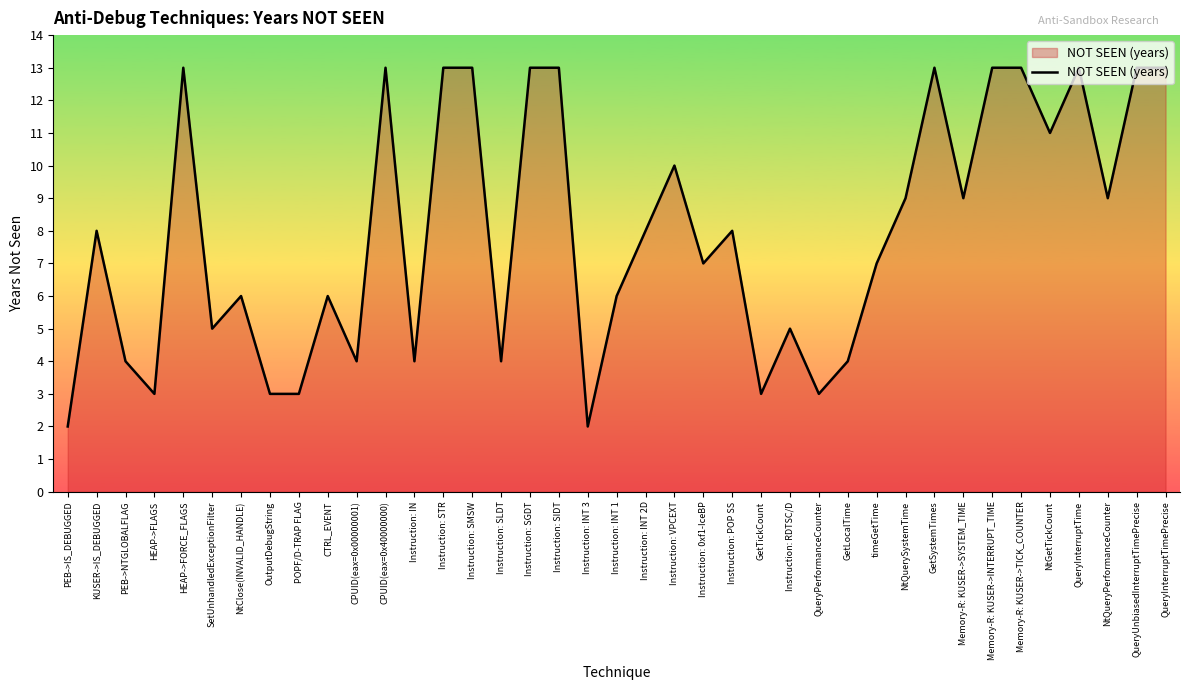

The chart shows a value of 4 at NtQuerySystemTime. True or false?

False